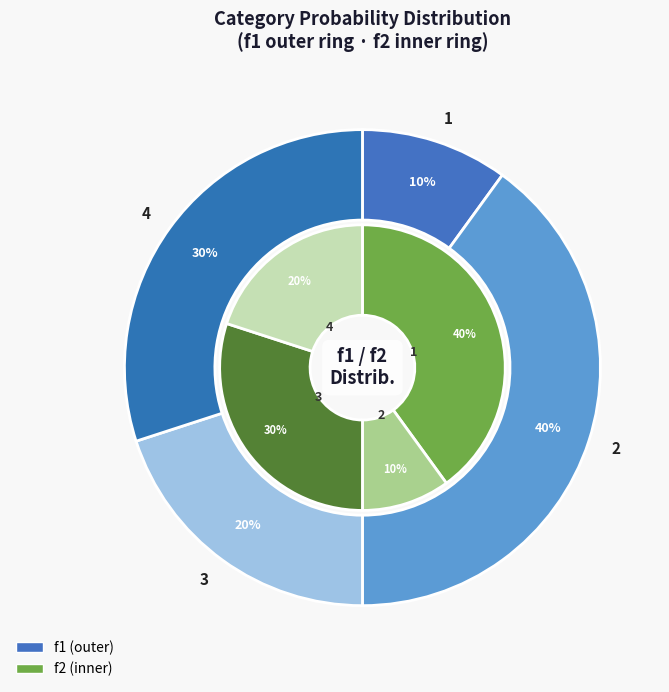

Does any single category account for the majority?

No